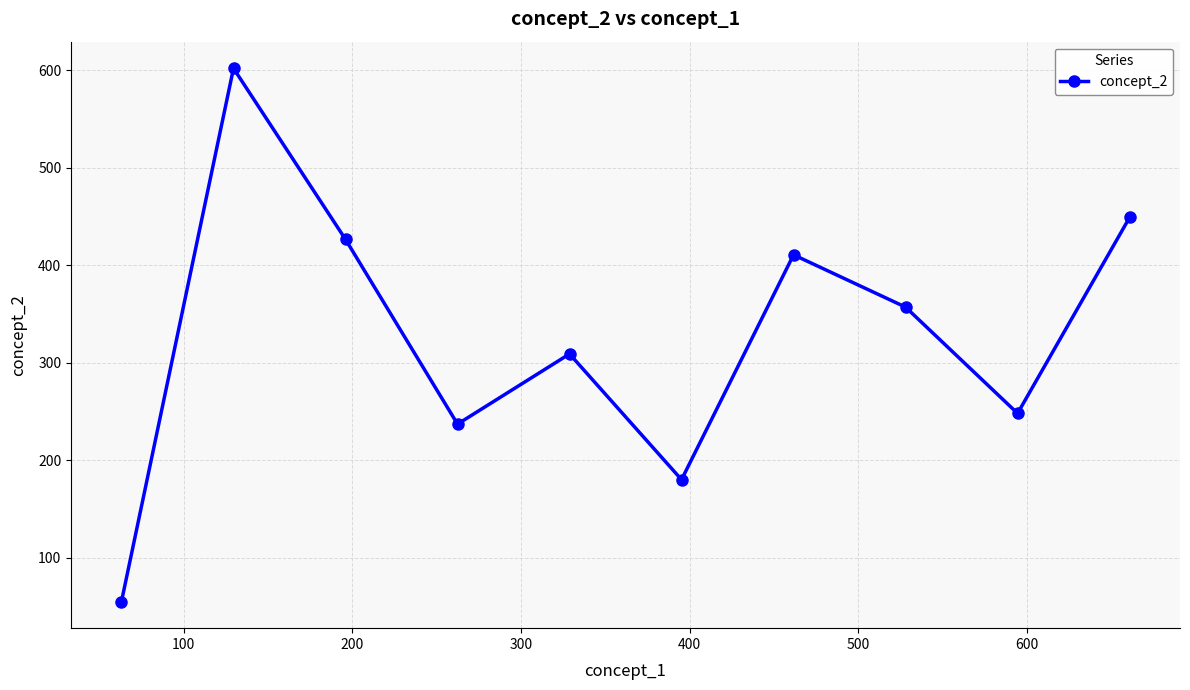

What is the maximum value shown in the chart?

602.0